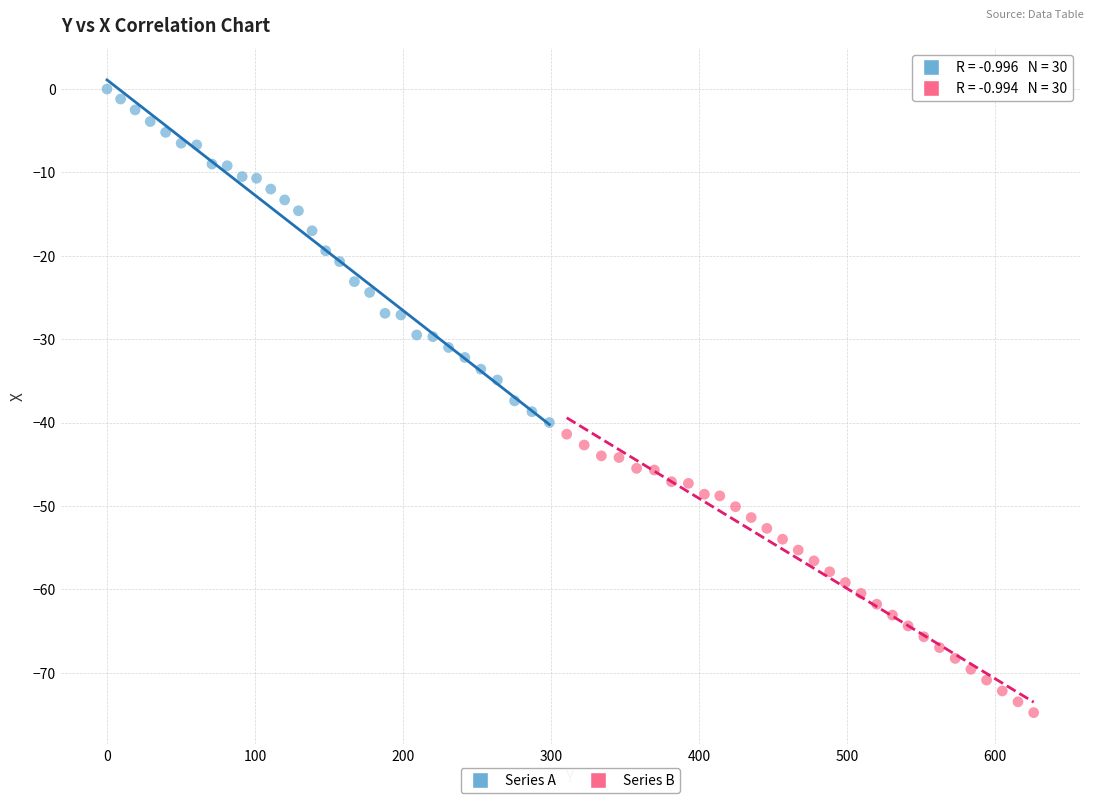

Which series reaches the maximum Y coordinate?

Series A